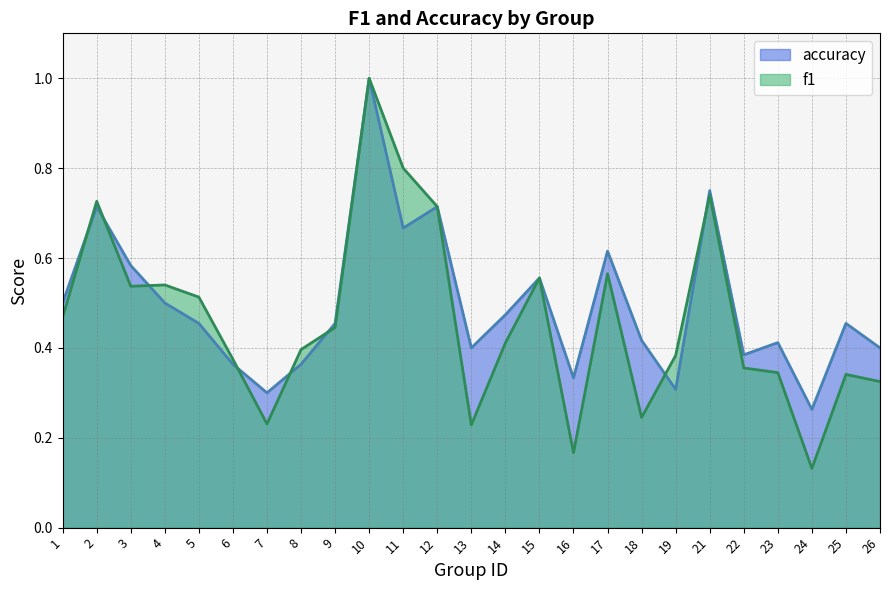

What is the difference between the maximum and minimum values in the f1 series?

0.9